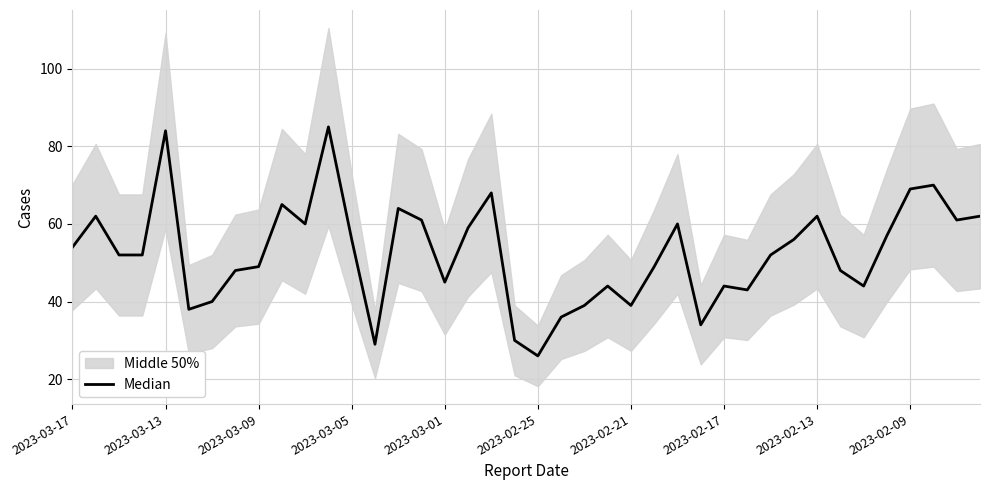

What is the greatest value displayed?

85